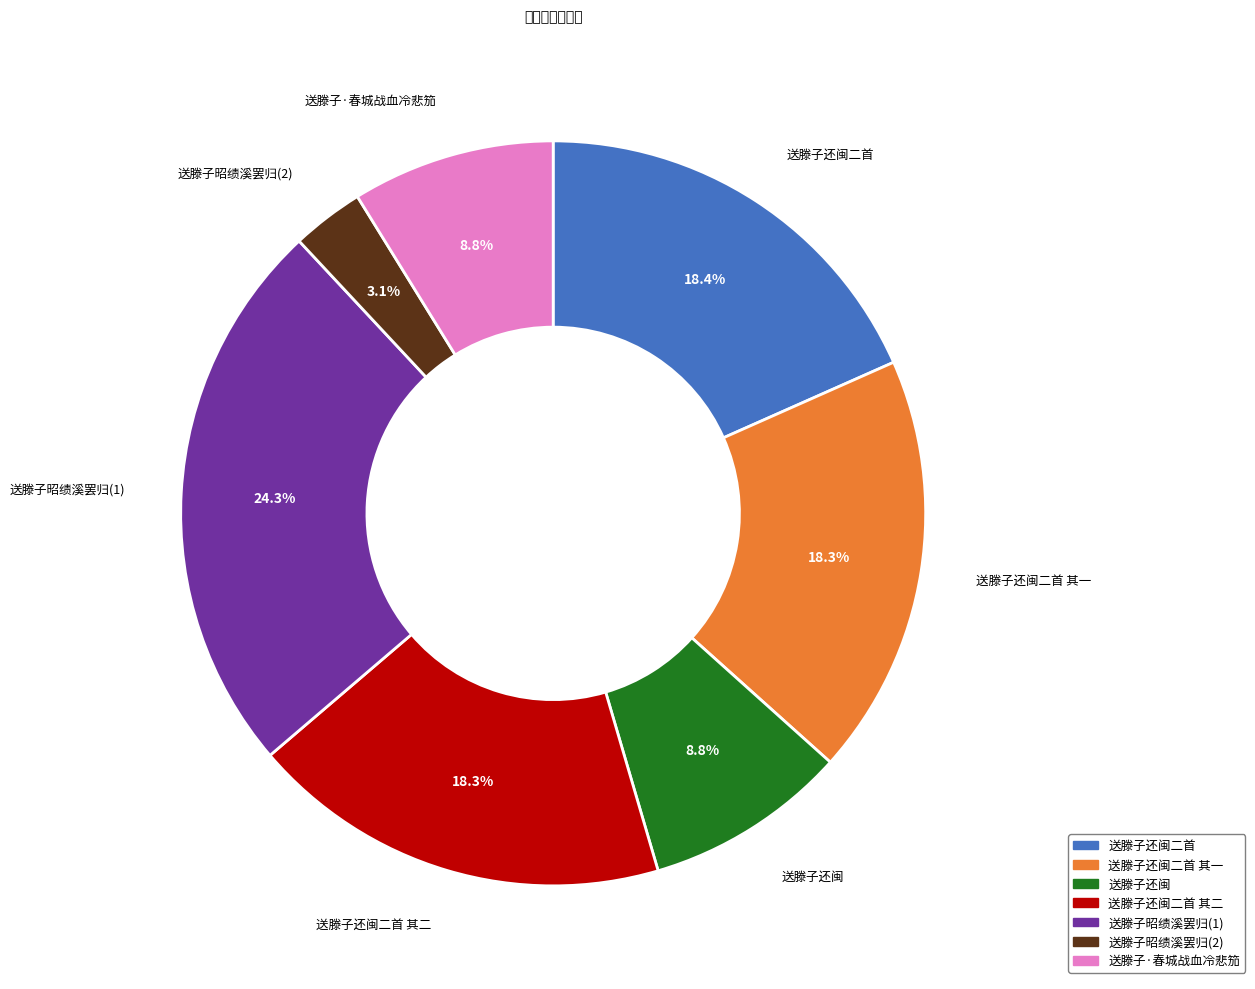

Does any single category account for the majority?

No